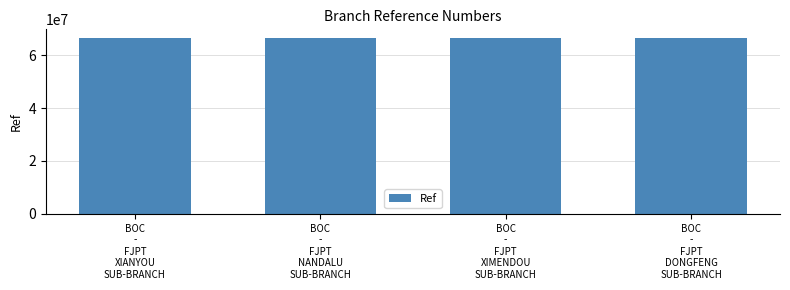

What is the maximum value shown in the chart?

66407317